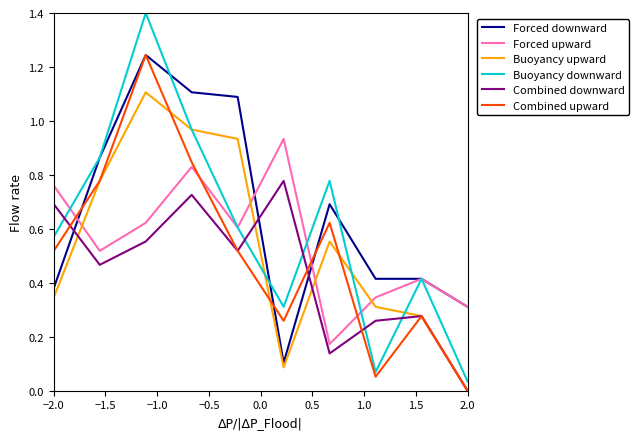

Which series ends up on top after the final intersection of Combined upward and Forced upward?

Forced upward